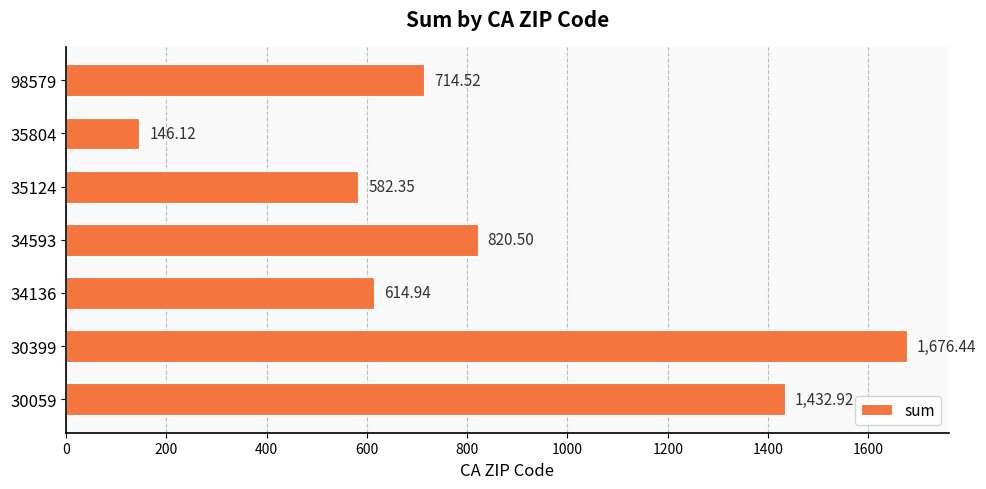

Rank the categories by value from lowest to highest.

35804, 35124, 34136, 98579, 34593, 30059, 30399